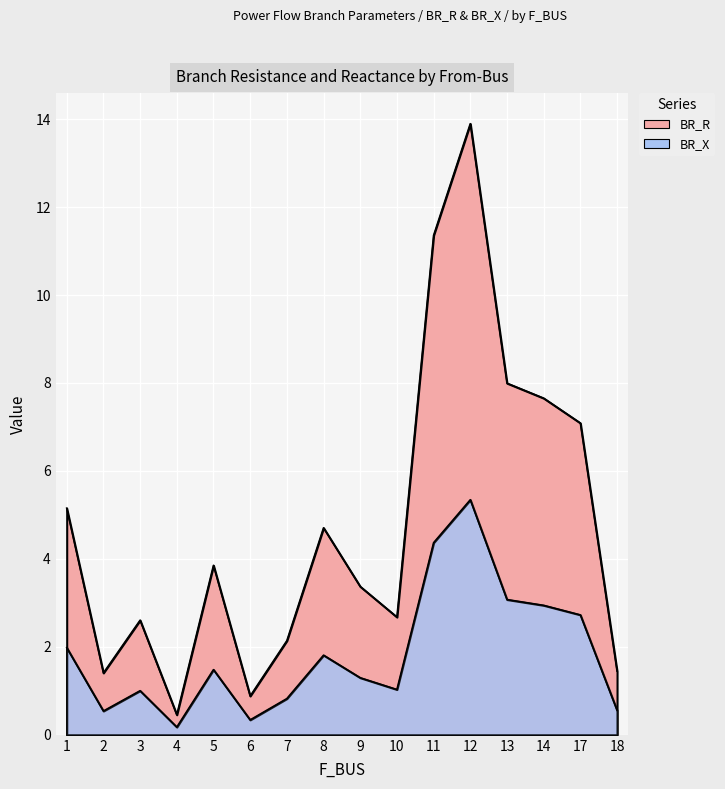

At which label does BR_R reach its minimum?

4